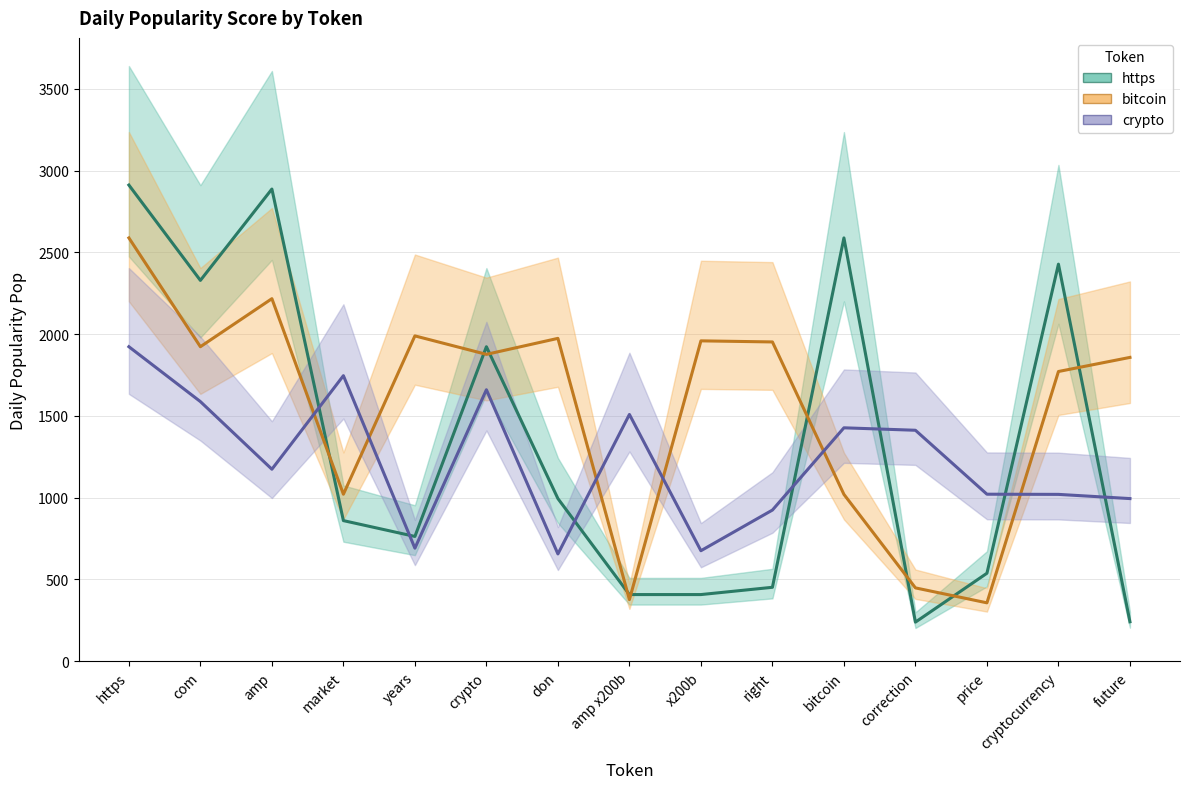

How many lines are shown in the chart?

3